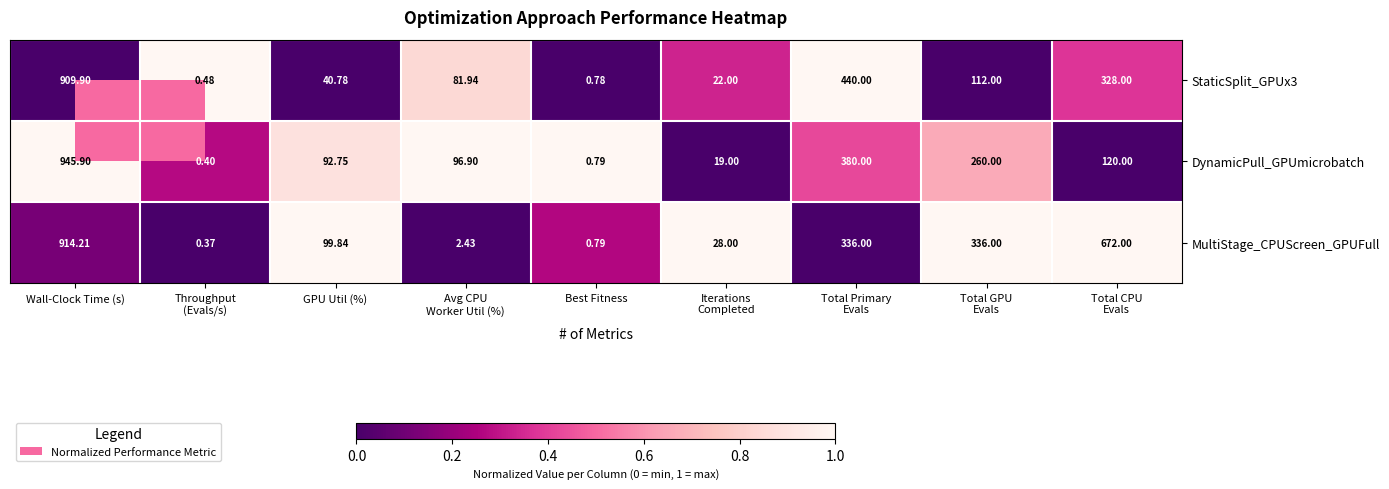

At which category does the chart reach its peak across all series?

Wall-Clock Time (s)